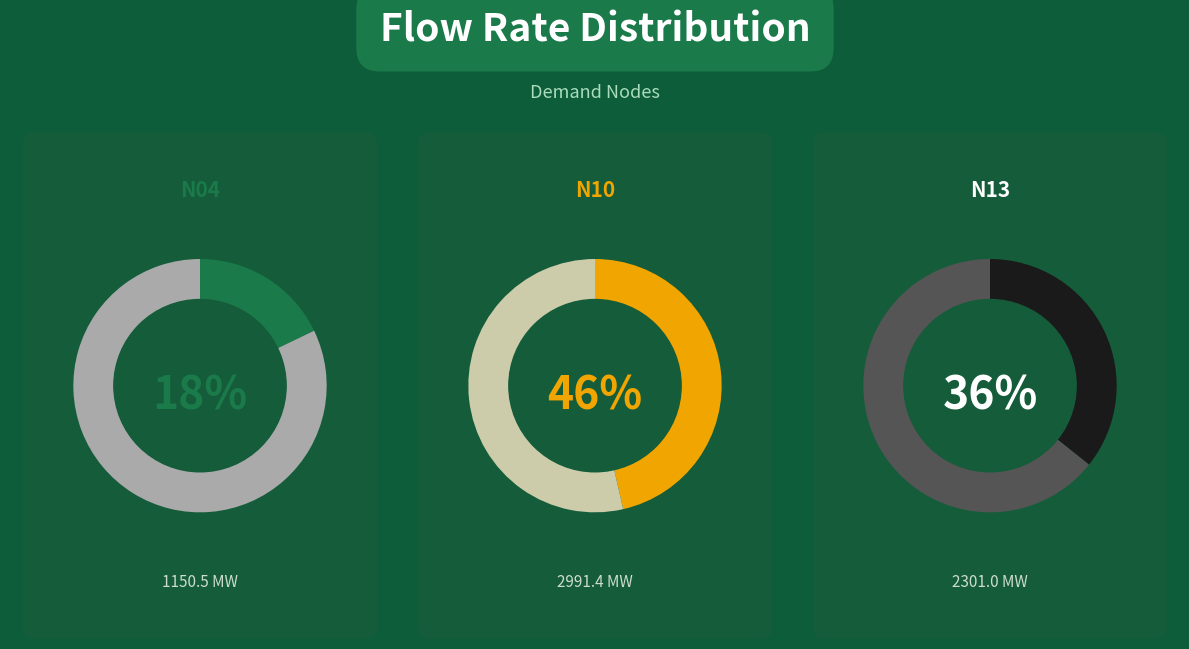

Which slice is the smallest?

N04